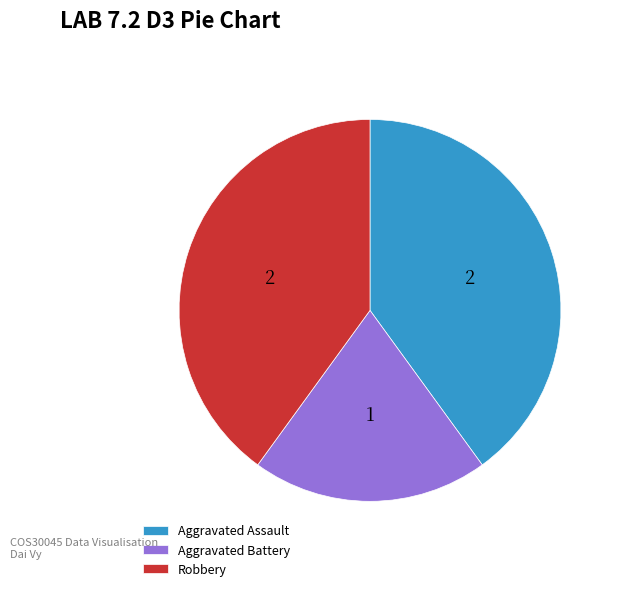

Approximately how many times larger is the value at Aggravated Assault compared to Robbery?

1.0